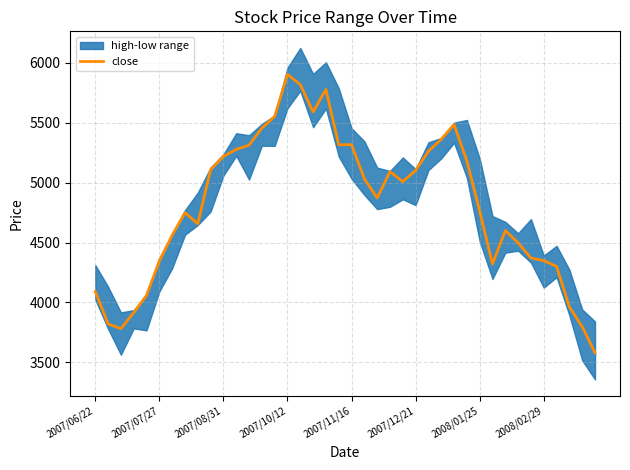

What is the change in value from 11 to 28?

+207.5